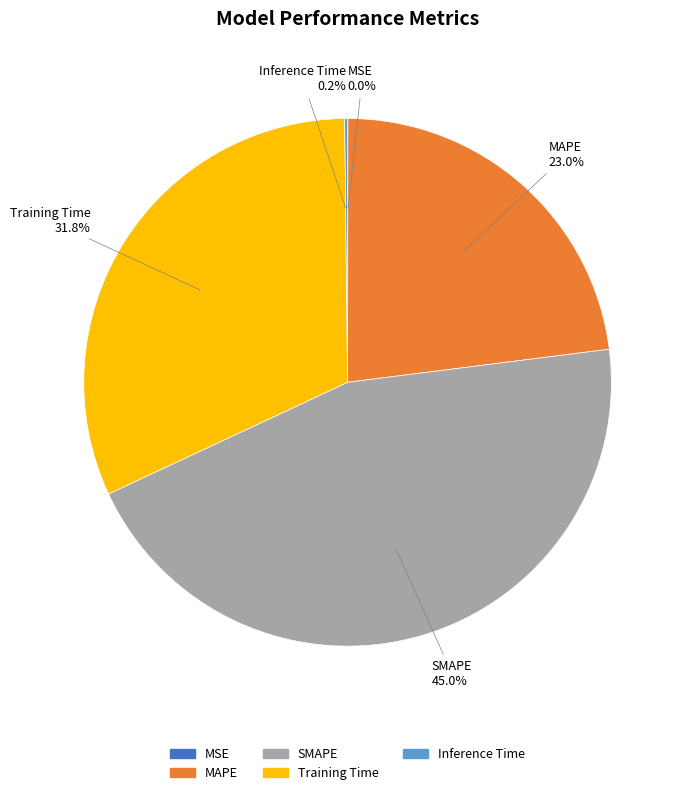

Which category has the biggest portion of the pie?

SMAPE